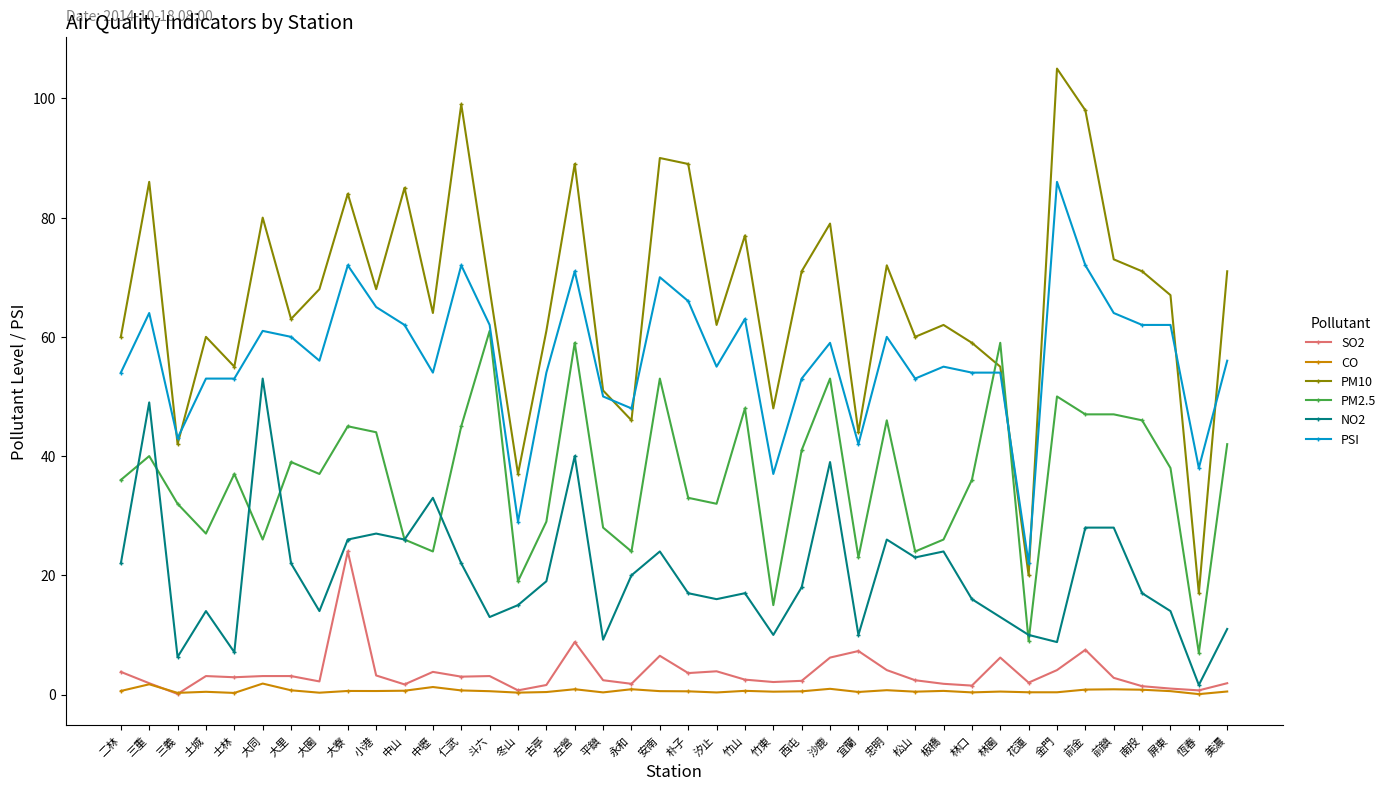

Rank the series by their maximum value, from lowest to highest.

CO, SO2, NO2, PM2.5, PSI, PM10